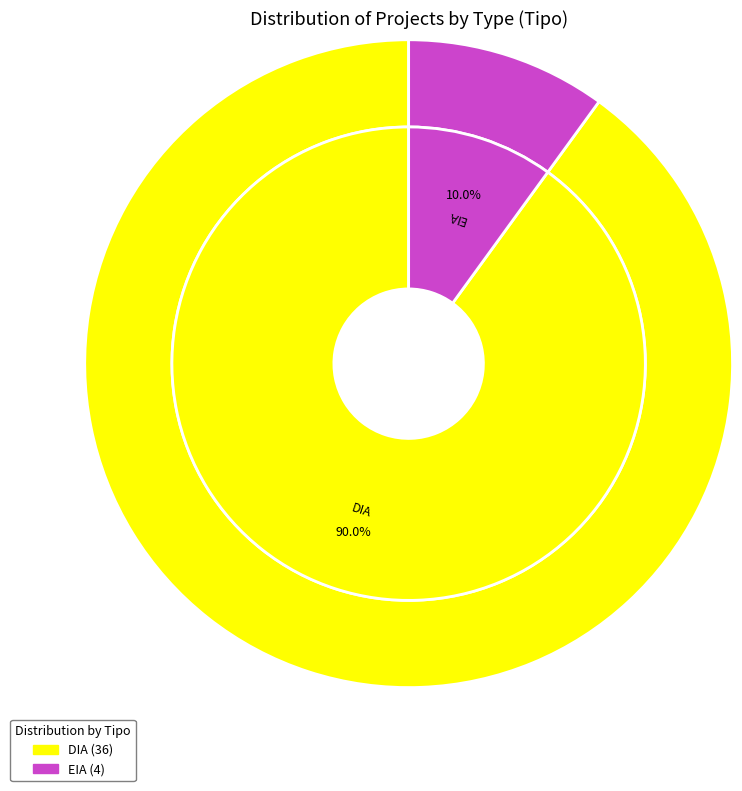

True or false: EIA accounts for 23% of the total.

False